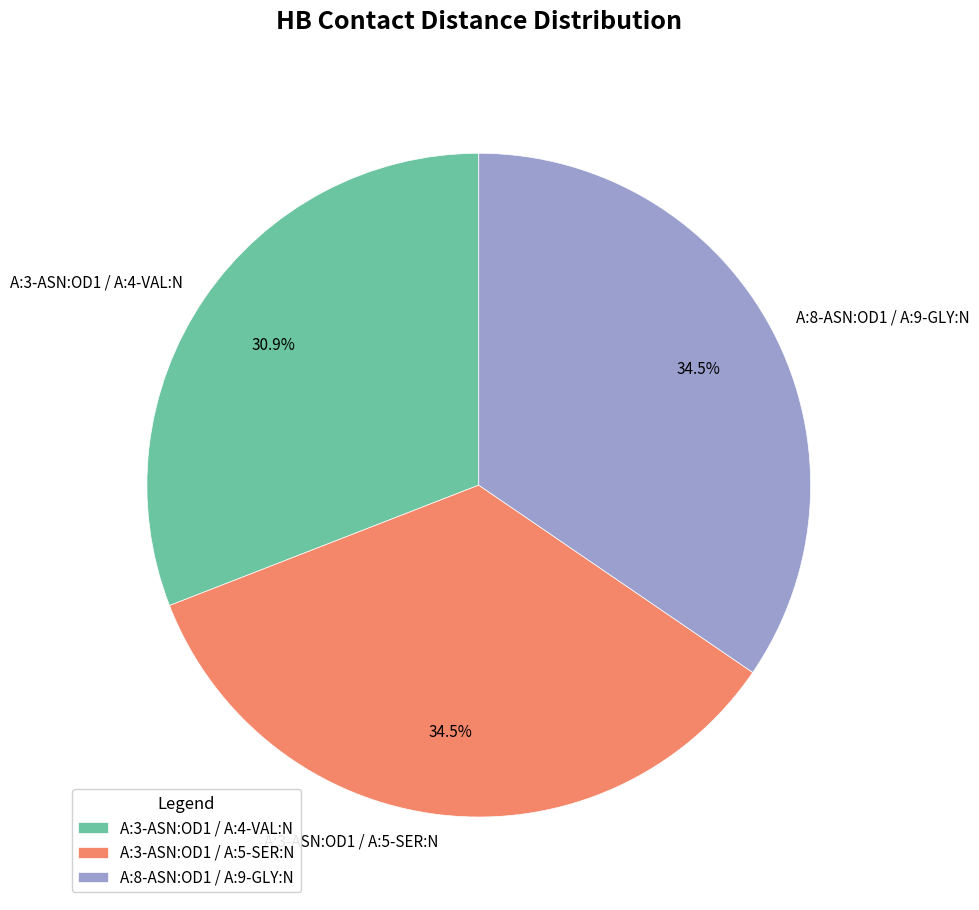

To the nearest percent, what is the combined percentage of A:3-ASN:OD1 / A:5-SER:N and A:3-ASN:OD1 / A:4-VAL:N?

65%